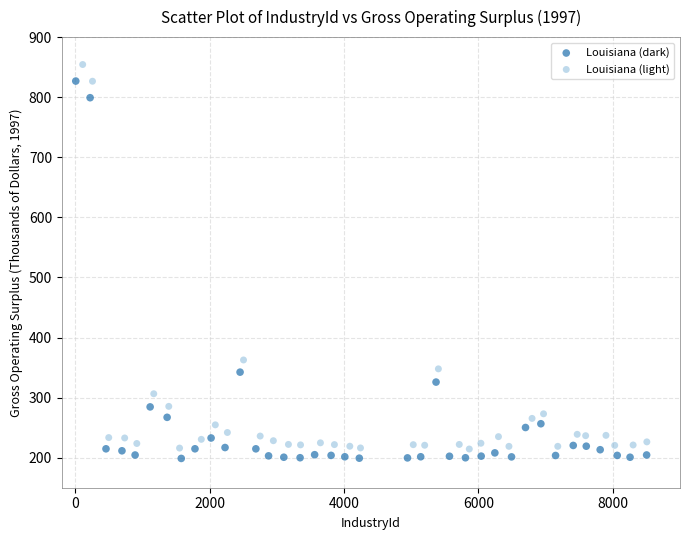

Which series has the widest spread of Y values?

Louisiana (light)